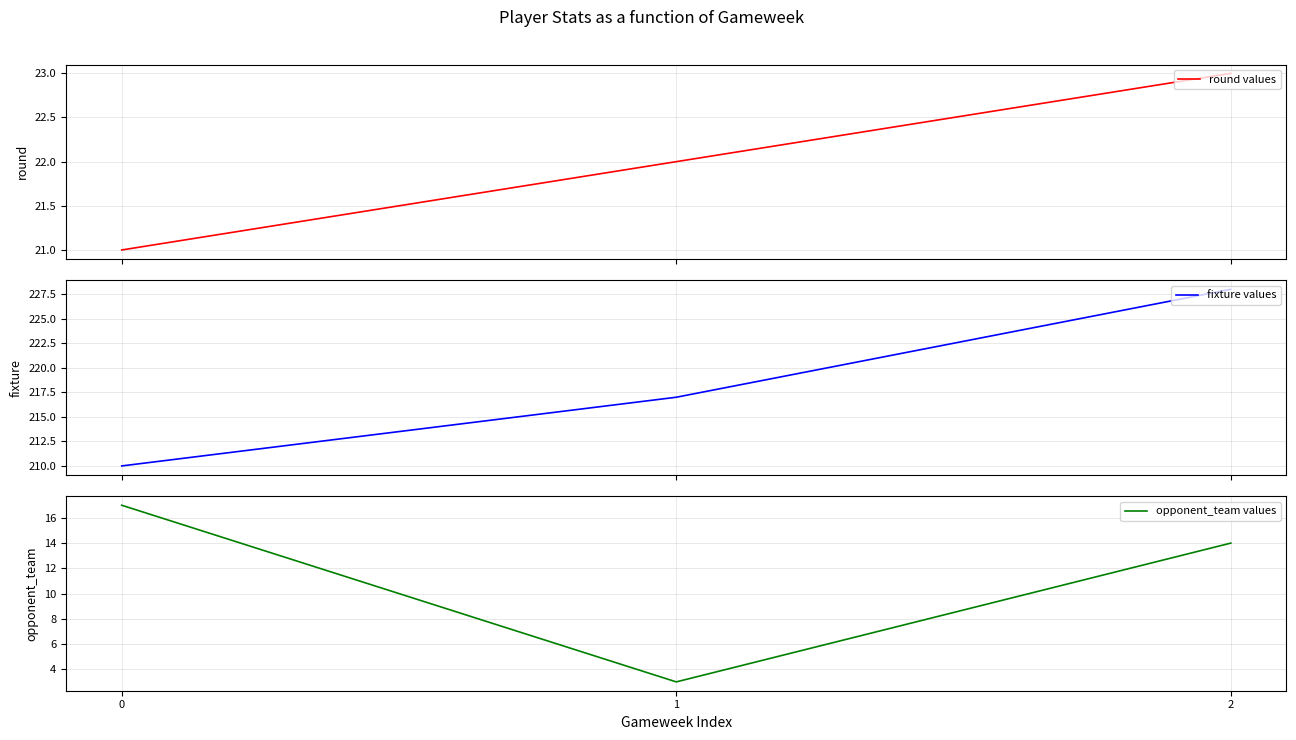

What is the difference between the highest and lowest values at 1?

214